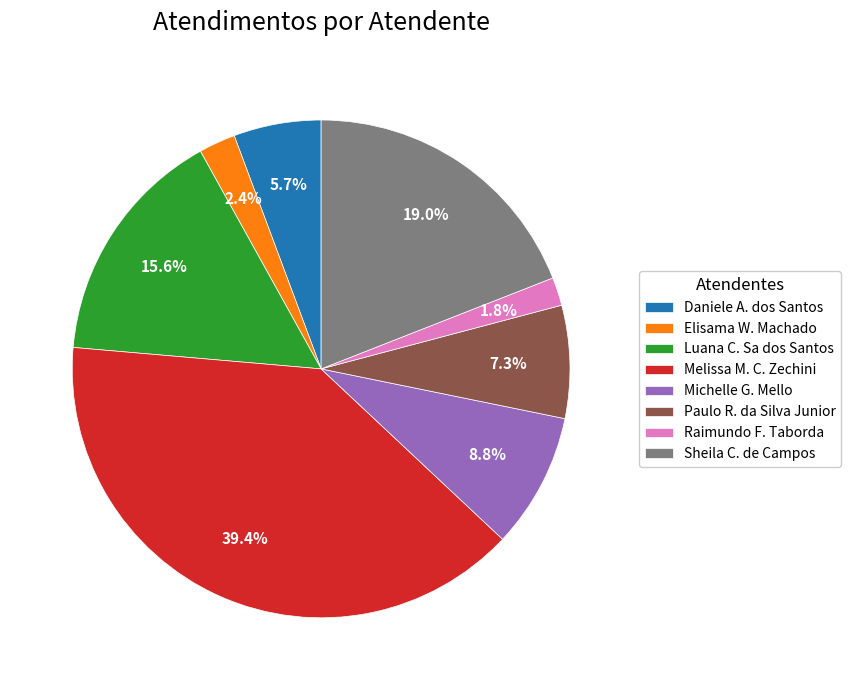

What is the total percentage of Luana C. Sa dos Santos and Michelle G. Mello?

24.4%